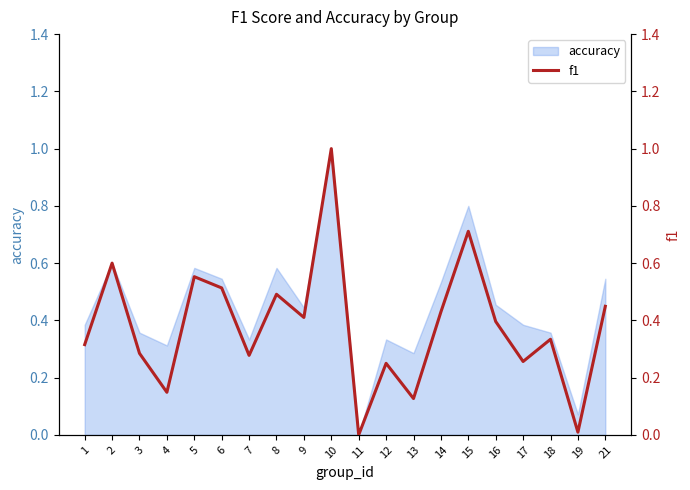

What is the average value?

0.4